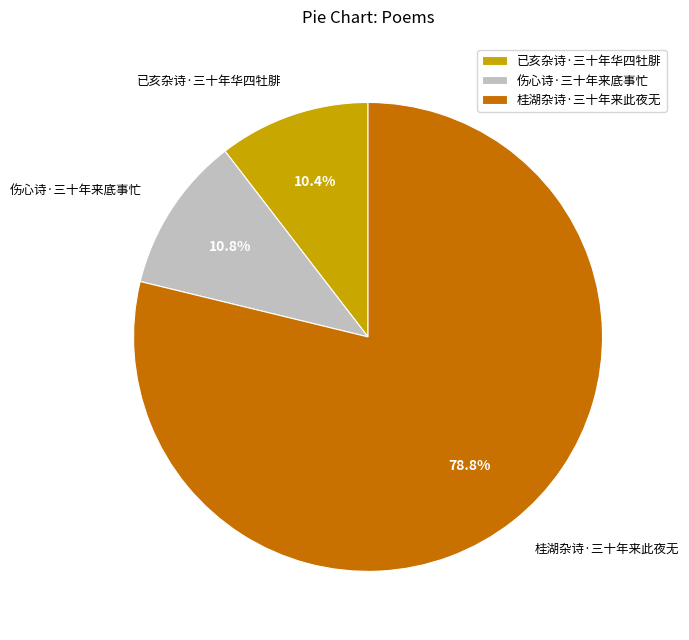

Which category has the biggest portion of the pie?

桂湖杂诗·三十年来此夜无